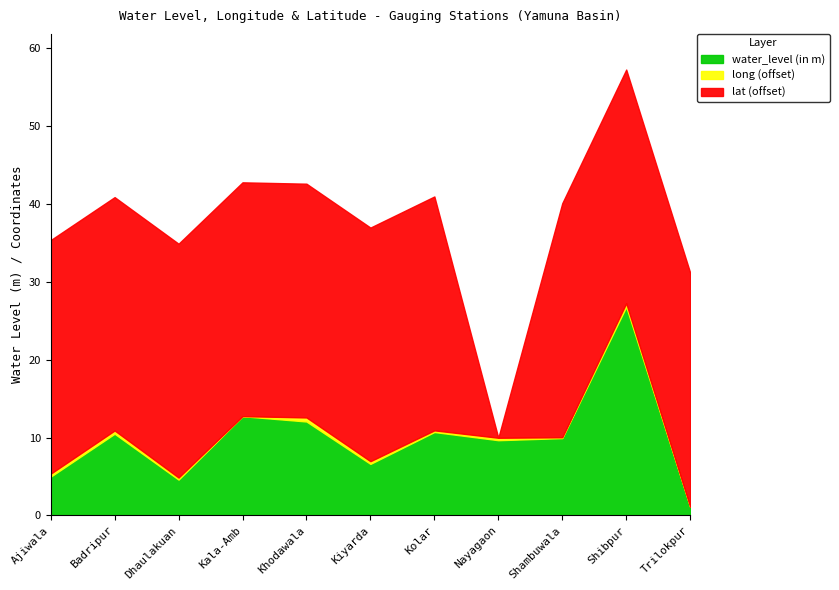

How many lines are shown in the chart?

3